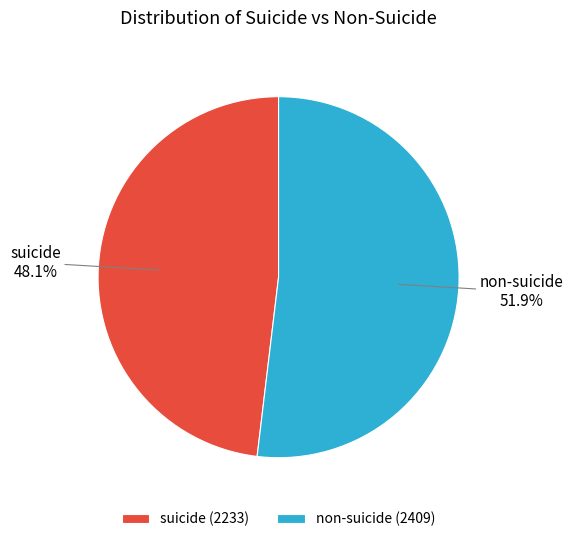

To the nearest percent, what is the difference between the suicide and non-suicide slice percentages?

4%